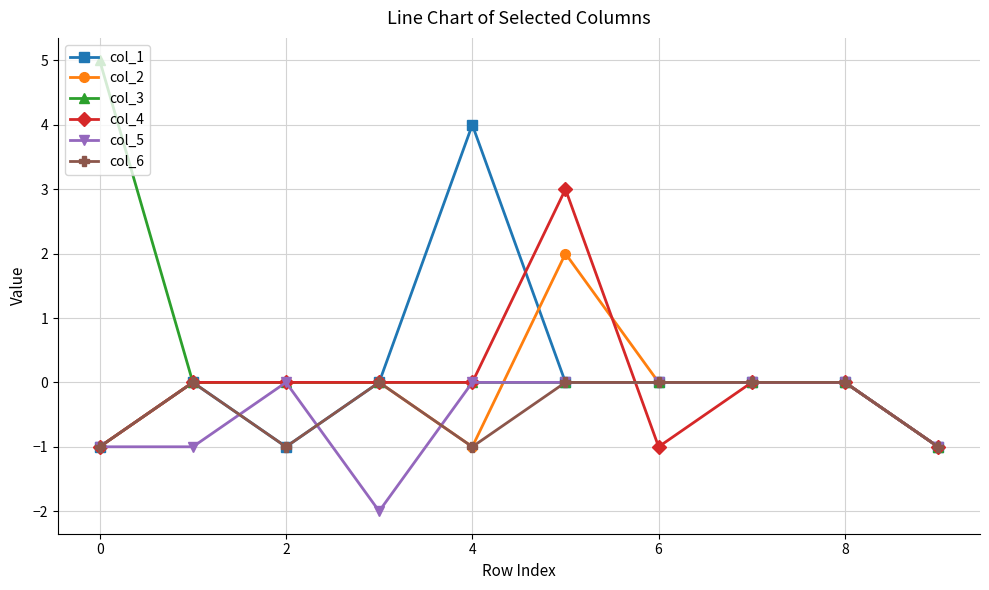

What is the value of the col_4 point at the 7th from the left?

-1